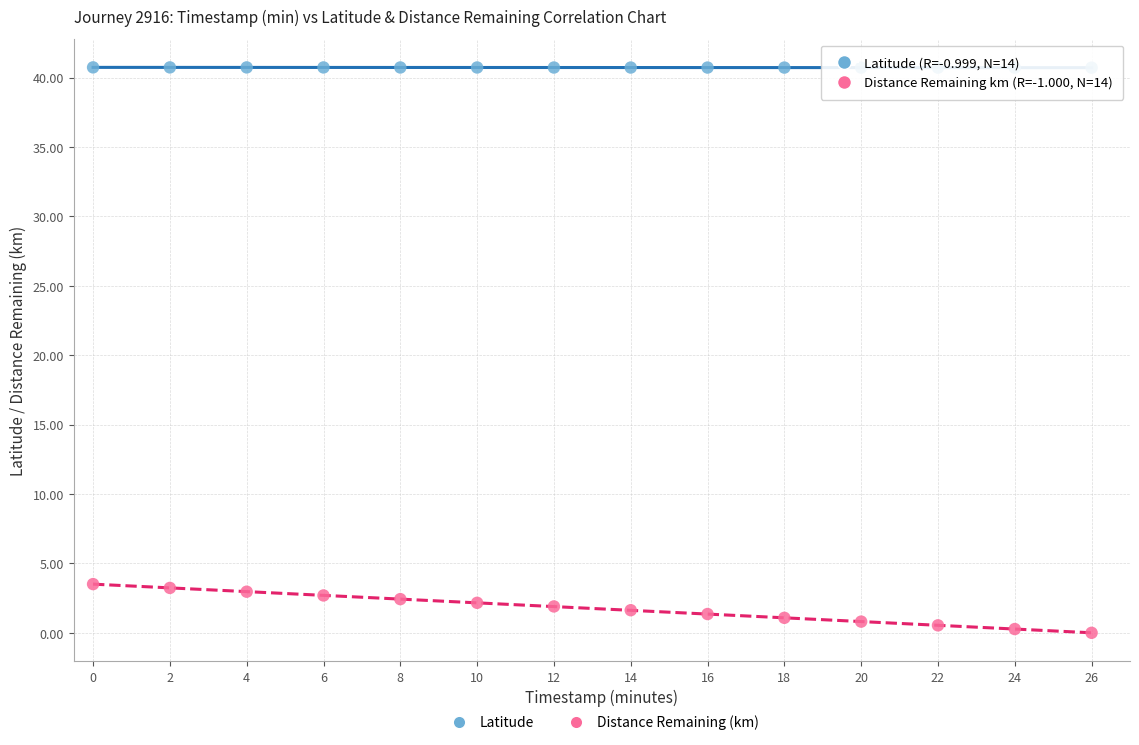

What is the X range (max minus min) for the scatter plot?

26.0